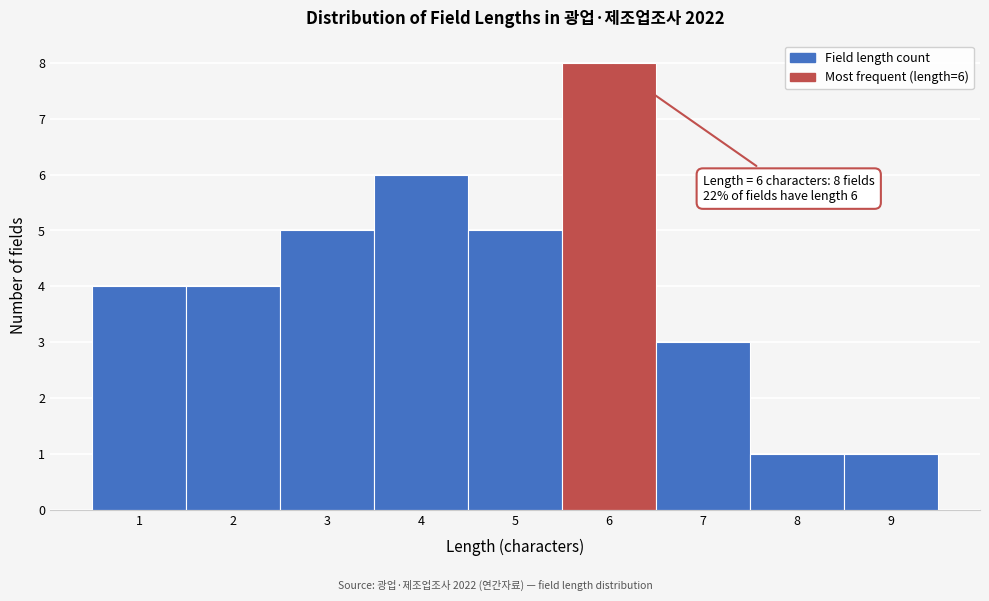

Over which range of the x-axis is the bar tallest?

5.5 to 6.5